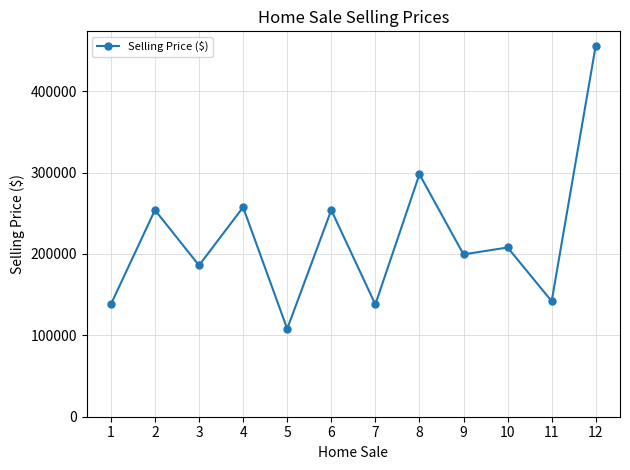

What is the sum of all values?

2639250